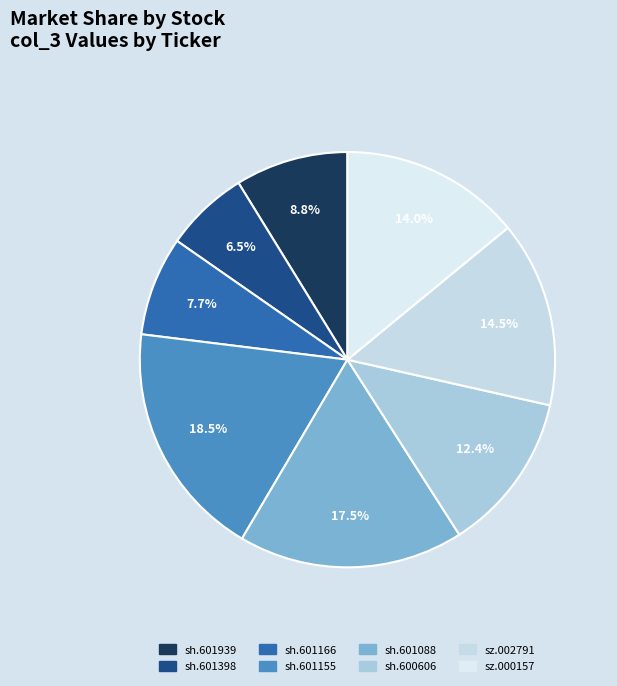

How many slices are in this pie chart?

8